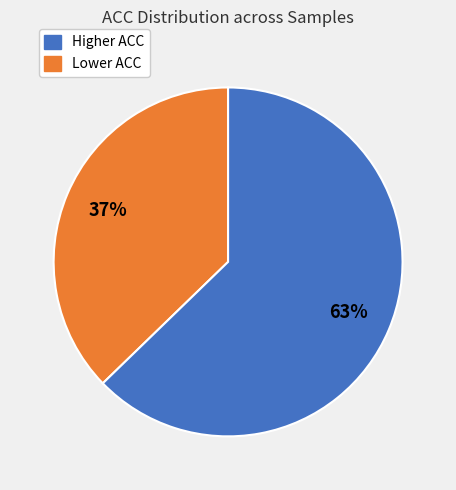

To the nearest percent, what is the average slice percentage?

50%